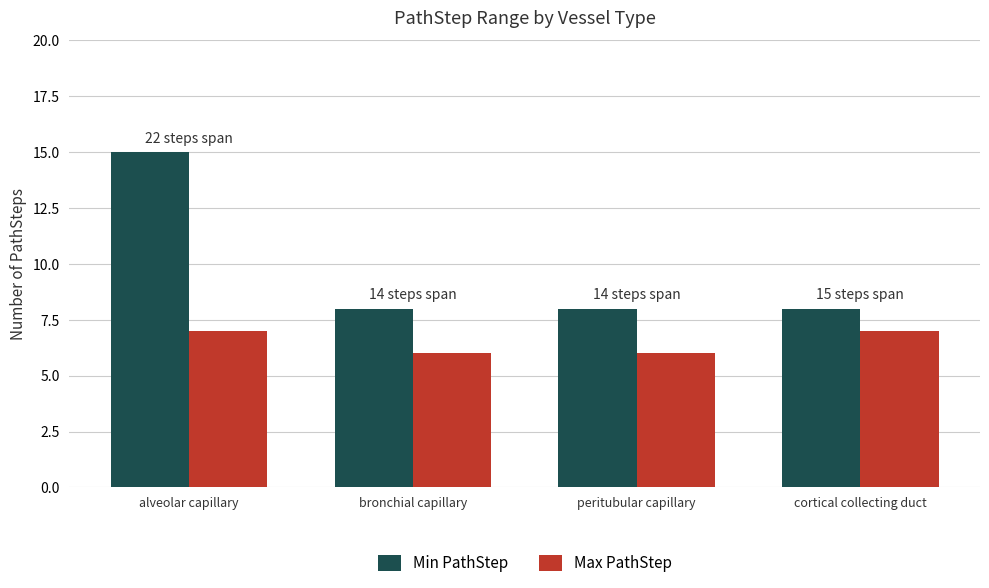

What value does the Max PathStep series have at peritubular capillary?

6